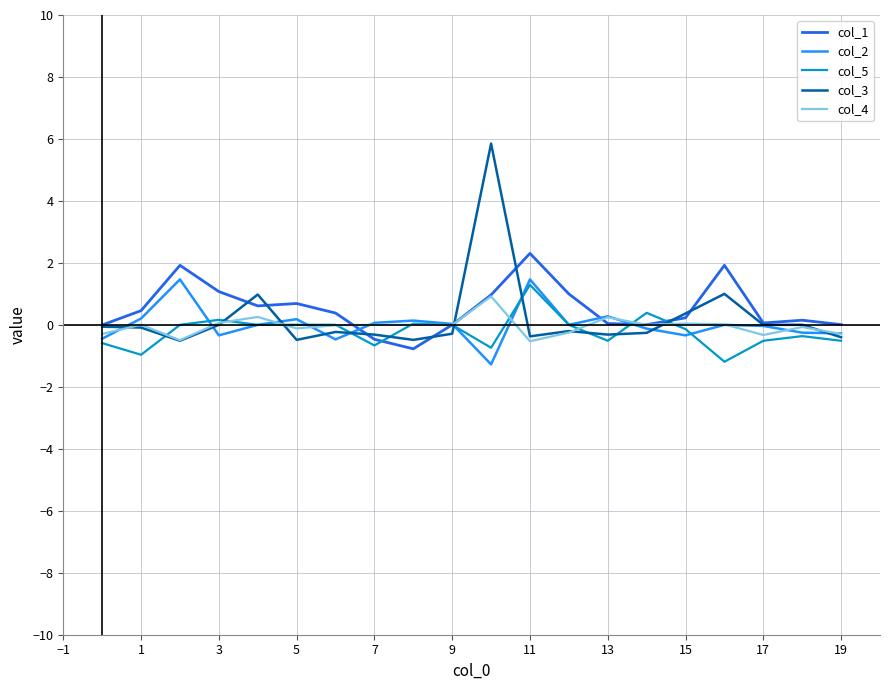

What is the highest value of the col_3 series?

5.8